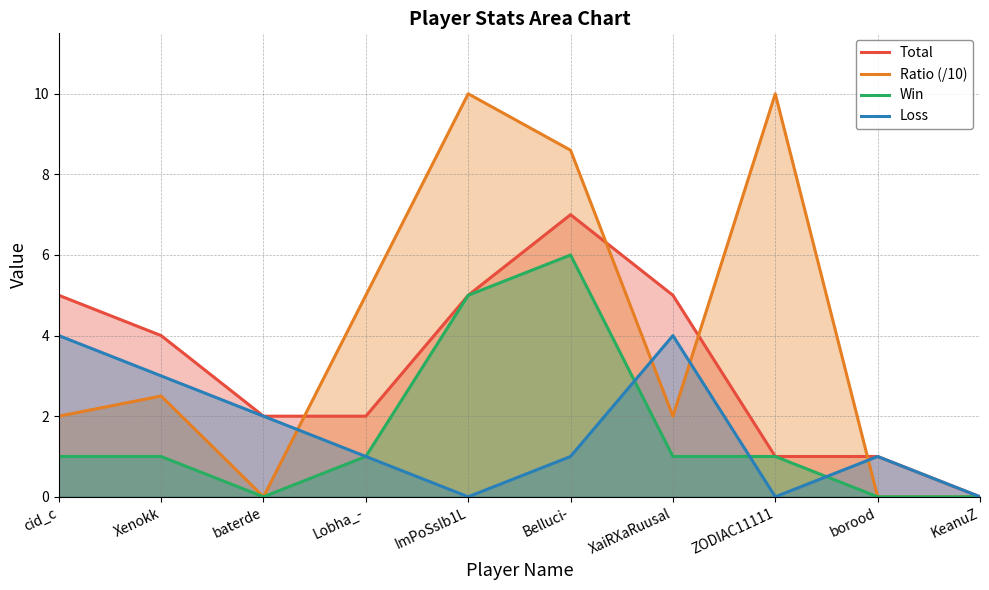

What is the label of the 7th point from the right?

Lobha_-